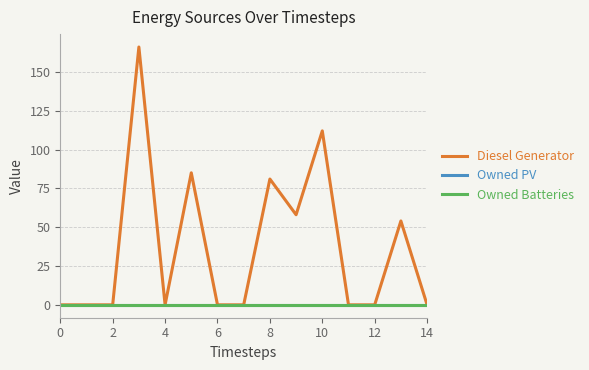

Which series has the largest range (max minus min)?

Diesel Generator